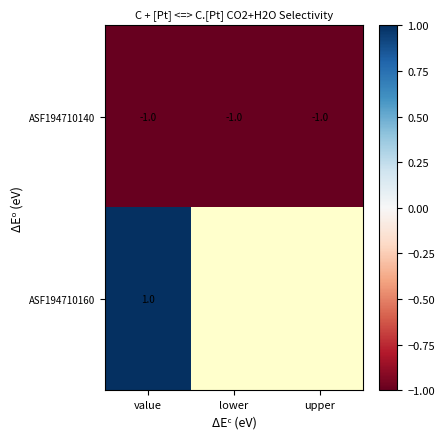

At which category does the chart reach its peak across all series?

value